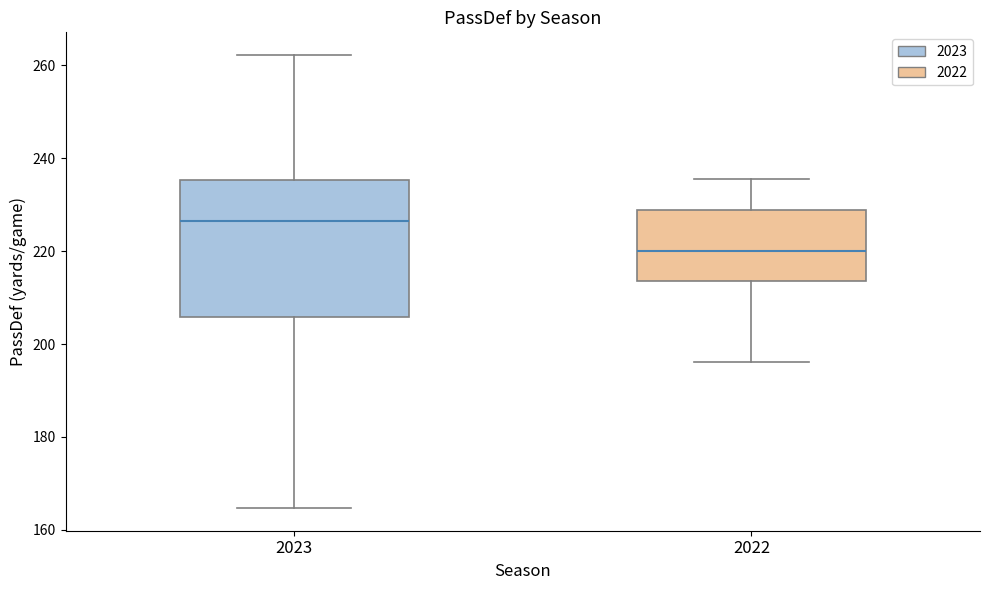

Which box has the highest median line?

2023